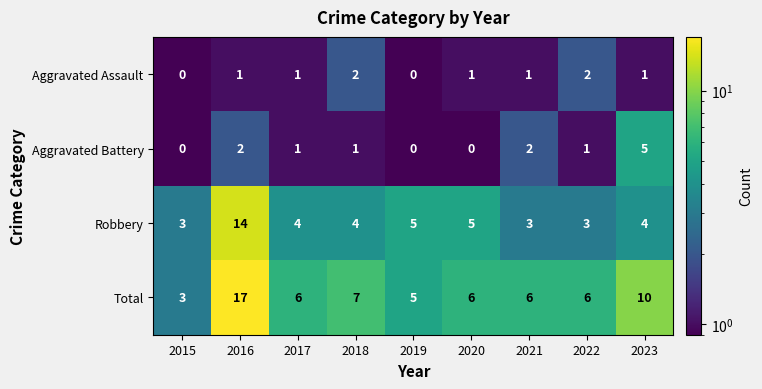

Where is Total nearest to the value 10?

2023